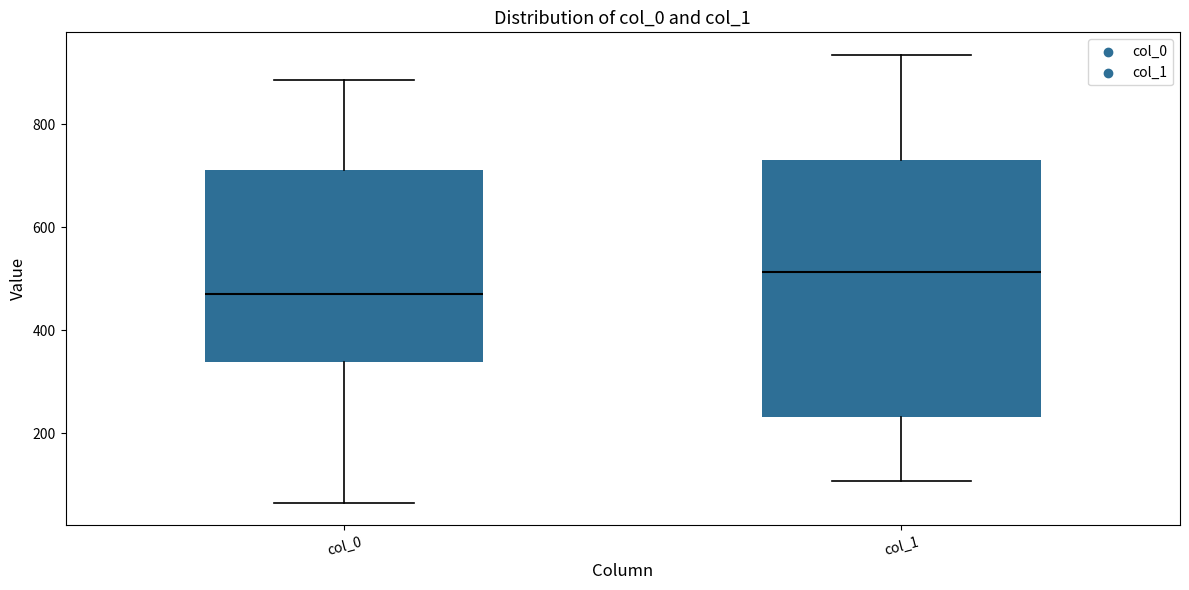

Reading left to right, read every box against the y-axis: the position of its median line, the range the box covers, and the ends of its whiskers. The values are not printed on the chart, so give them approximately, as read against the axis.

col_0: median 460, box 340 to 720, whiskers 60 to 880
col_1: median 520, box 240 to 740, whiskers 100 to 940